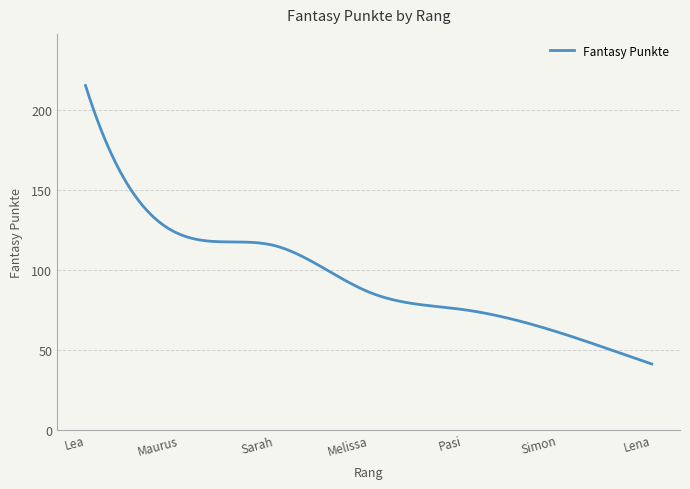

What is the smallest value displayed?

41.0